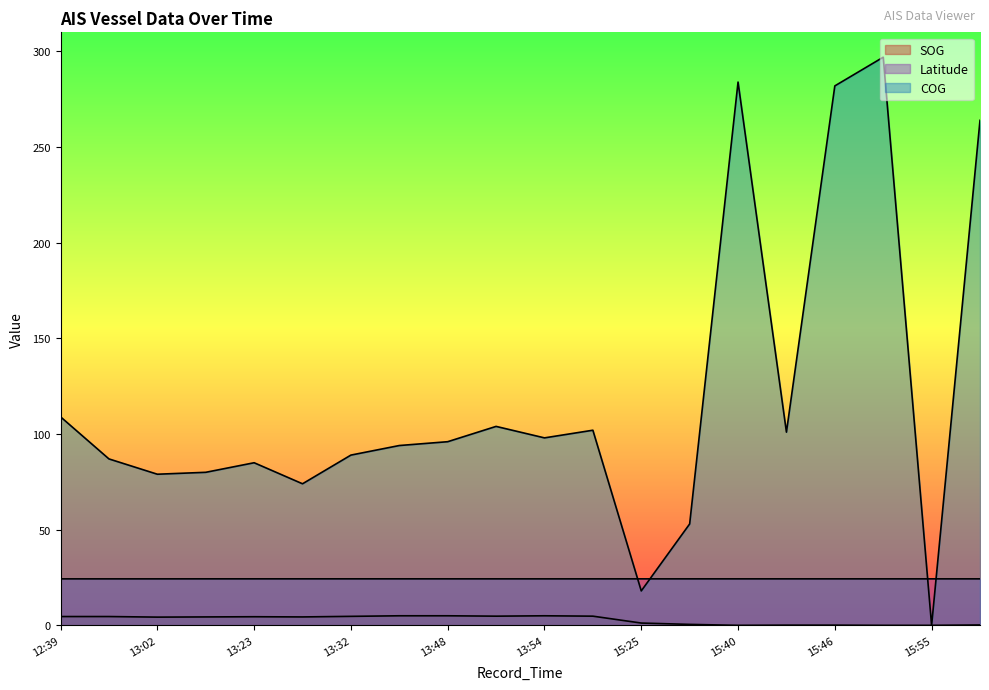

Count the number of categories in the chart.

20